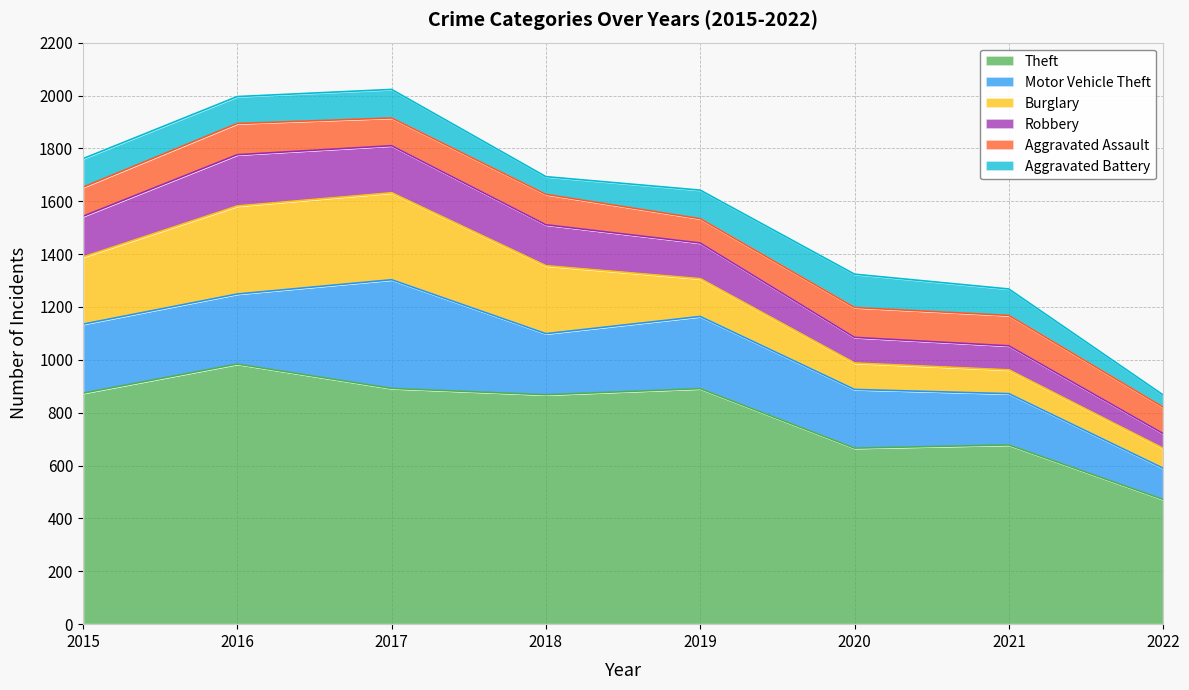

What is the value of the Theft point at the 3rd from the left?

892